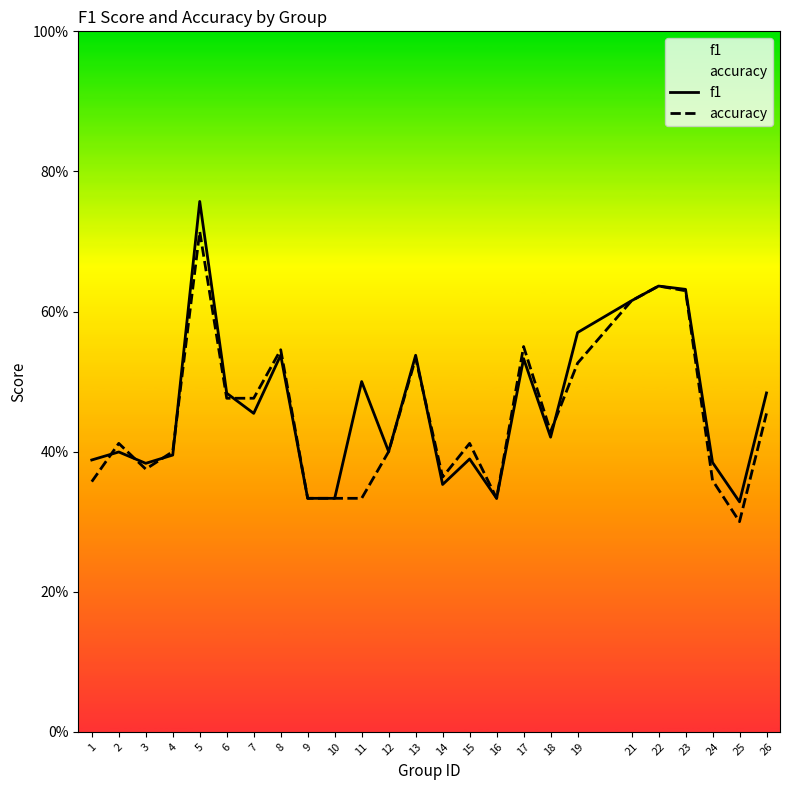

The f1 series shows 0.5 at 26. True or false?

True